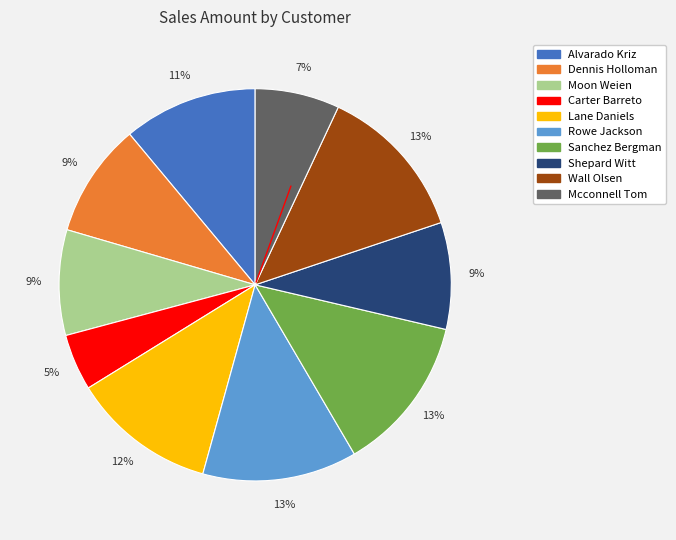

Count the number of slices in the pie.

10